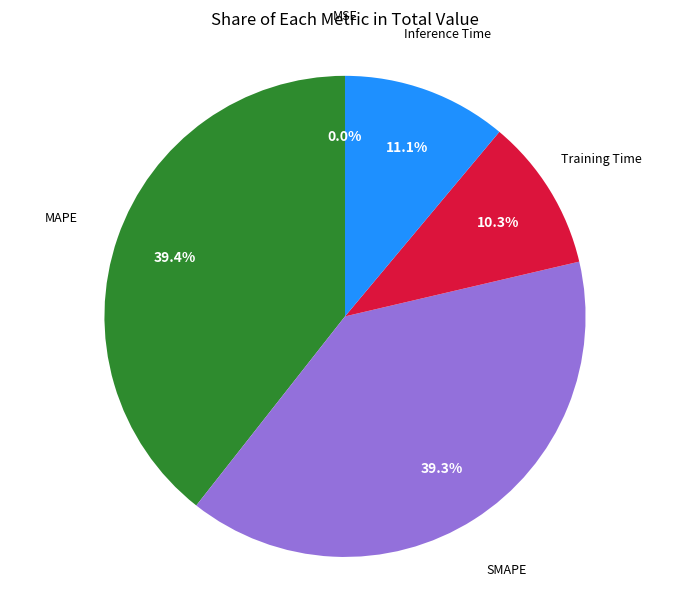

What percentage is the Inference Time slice, to the nearest percent?

11%